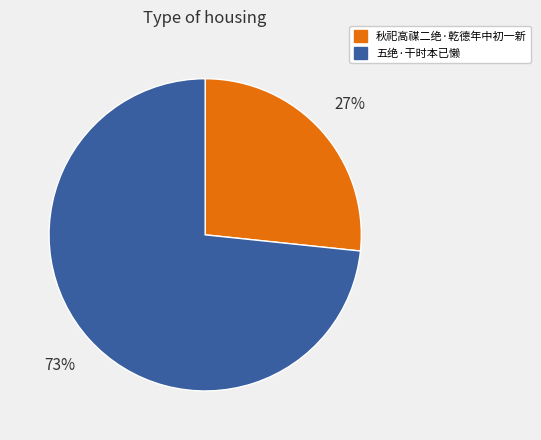

To the nearest percent, what percentage of the pie is 秋祀高禖二绝·乾德年中初一新?

27%